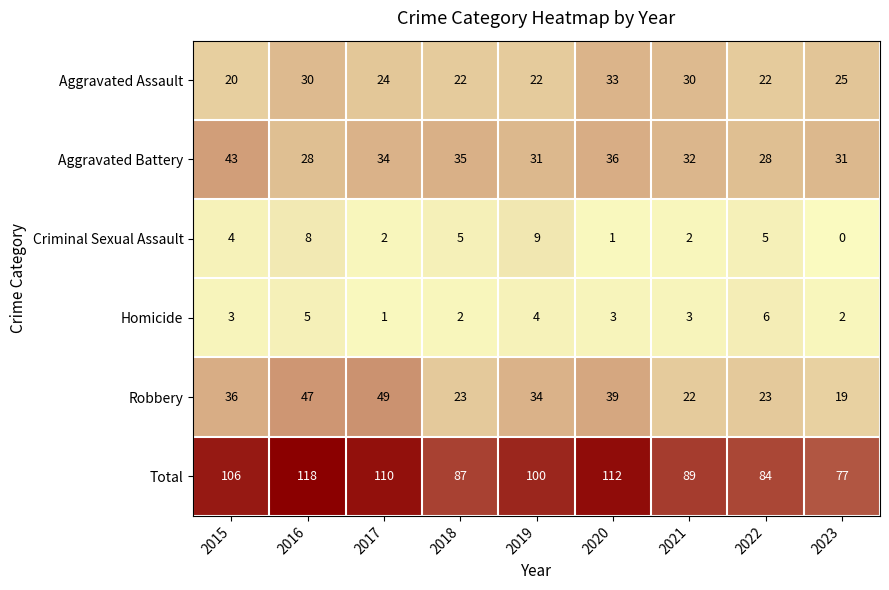

What is the difference between the highest and lowest values at 2023?

77